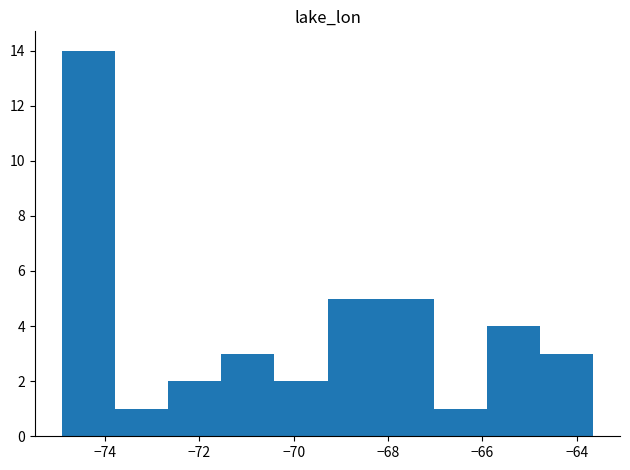

Over which range of the x-axis is the bar tallest?

-75.0 to -73.8